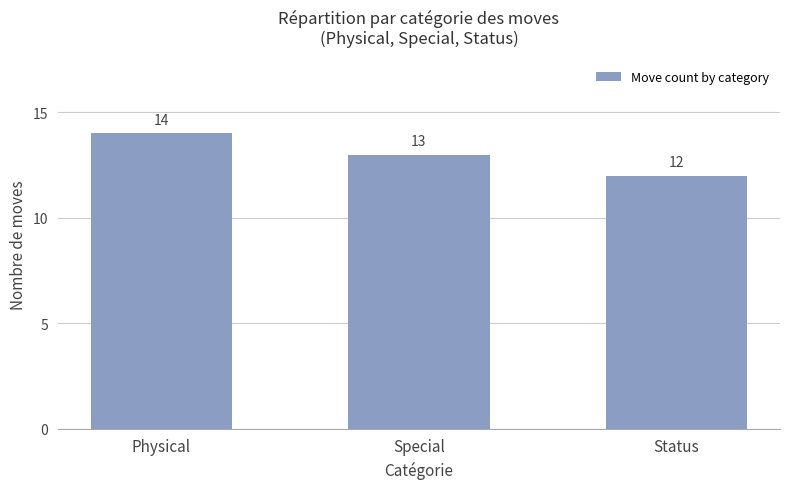

How many values are below 13?

1